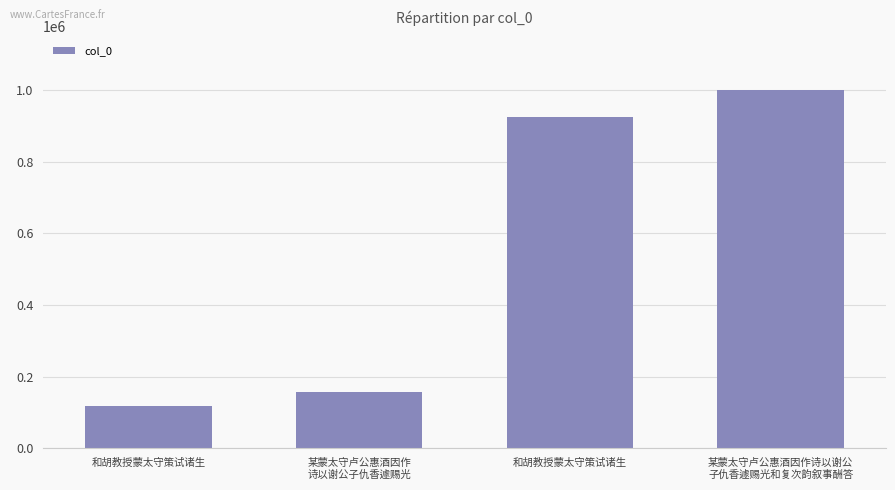

What is the change in value from 某蒙太守卢公惠酒因作
诗以谢公子仇香遽赐光 to 某蒙太守卢公惠酒因作诗以谢公
子仇香遽赐光和复次韵叙事酬答?

+841547